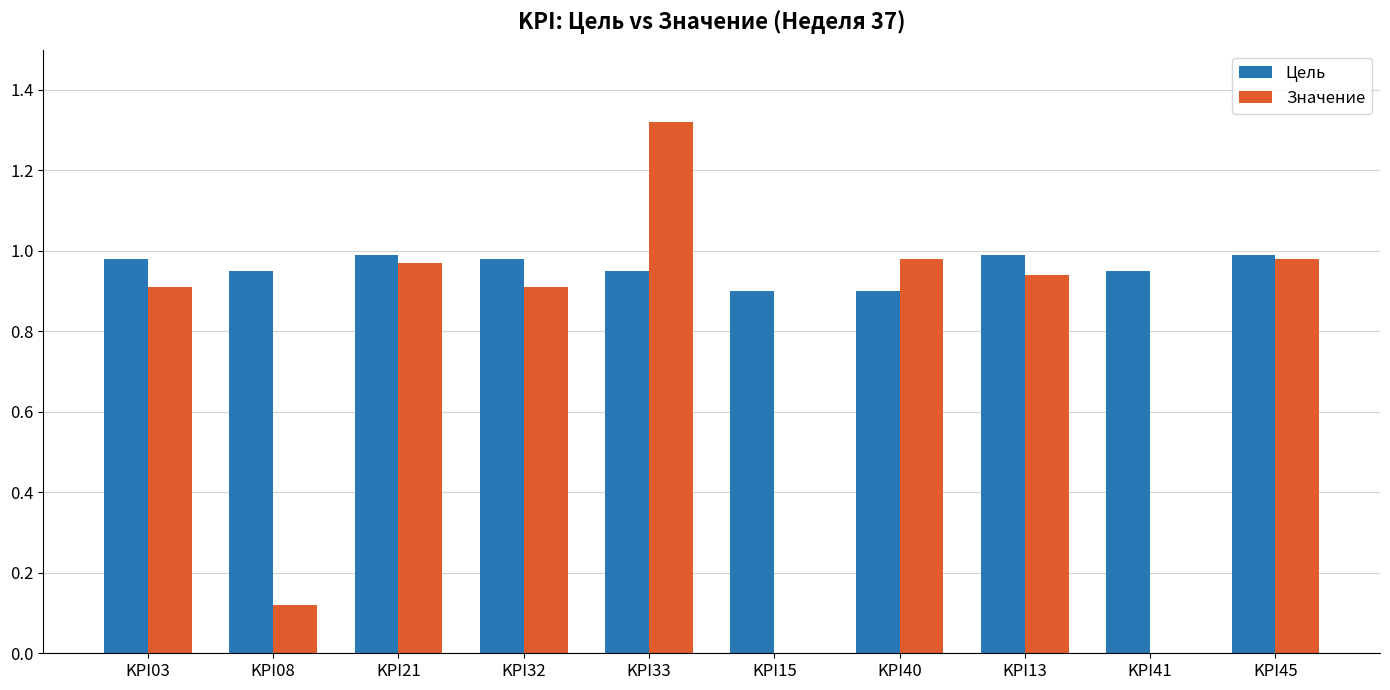

Are the bars horizontal?

No